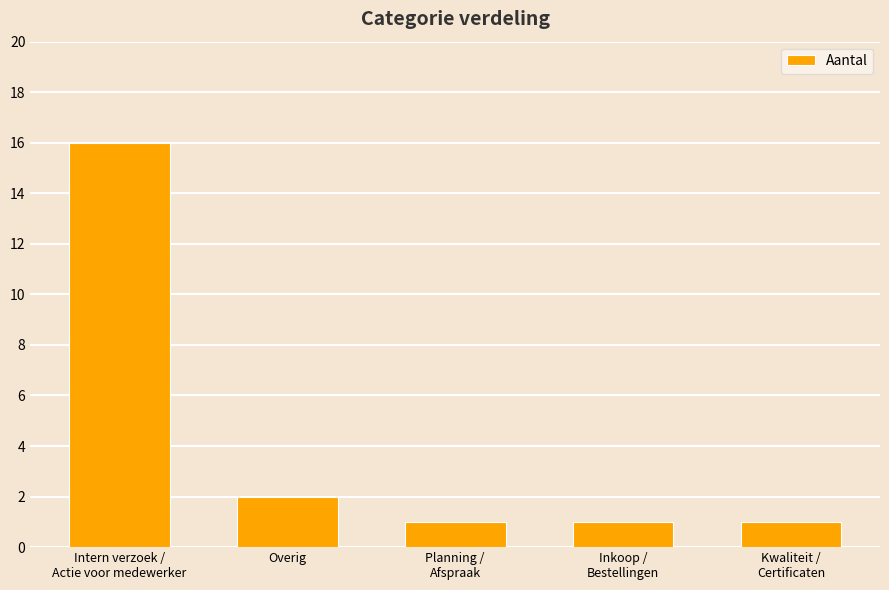

What is the maximum value shown in the chart?

16